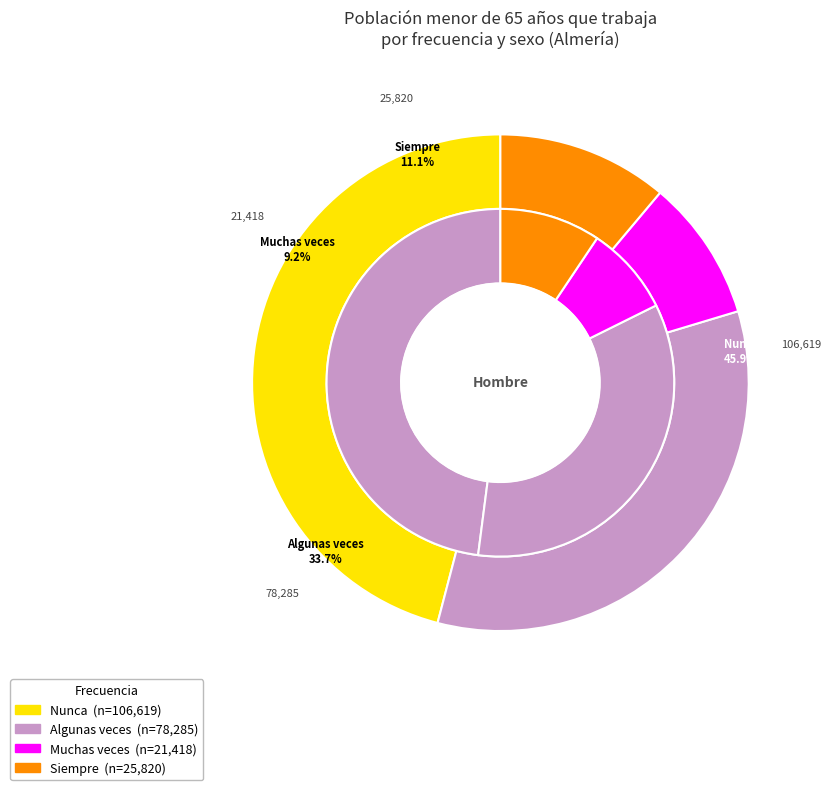

To the nearest percent, what is the average slice percentage?

25%